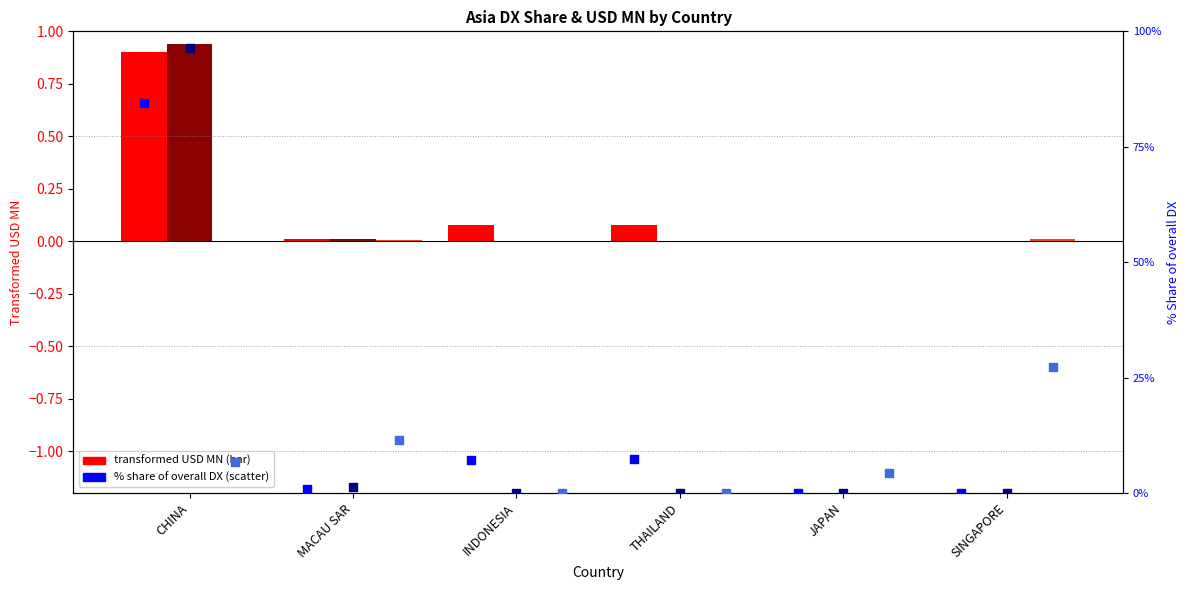

At how many categories does at least one series exceed 74?

1